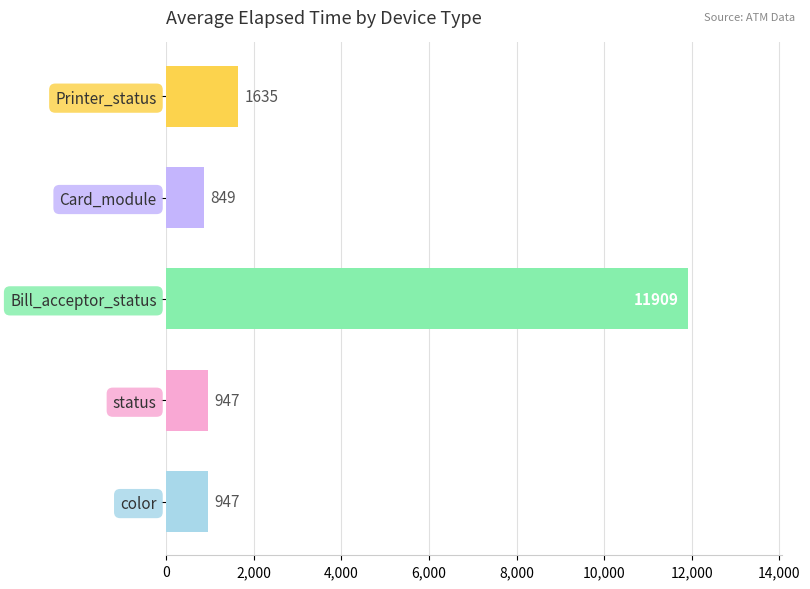

Where is the data nearest to the value 6379?

Printer_status